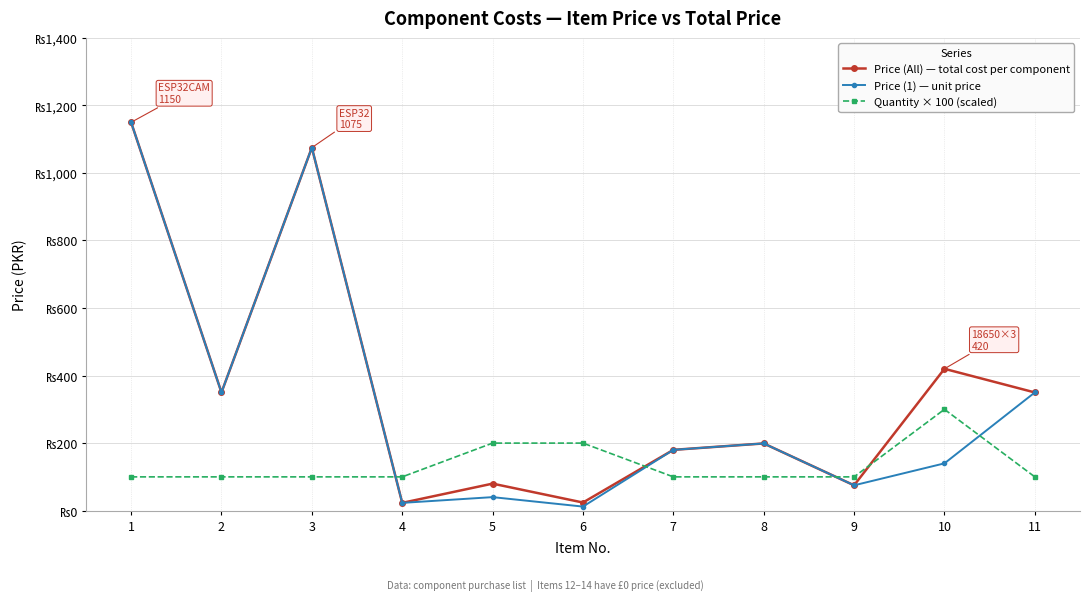

List the series in order of their peak value, highest first.

Price (All) — total cost per component, Price (1) — unit price, Quantity × 100 (scaled)